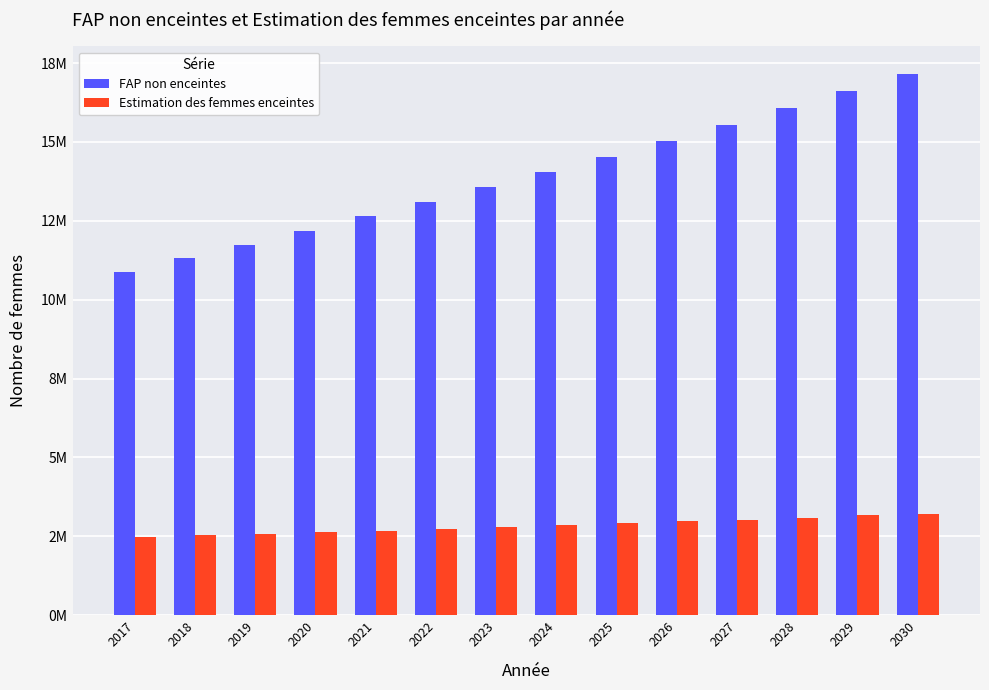

What is the difference between the highest and lowest values at 2029?

13450654.5